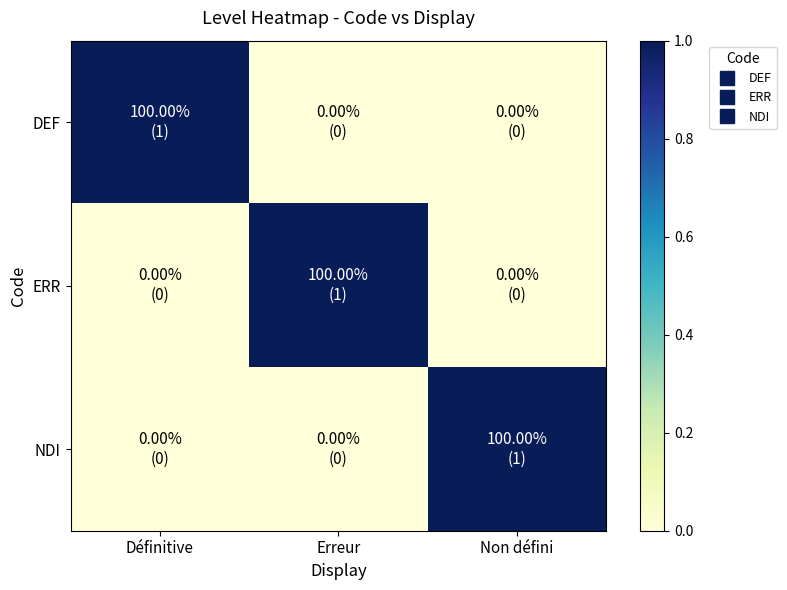

Reading right to left, what are all the values shown in this chart?

DEF: Non défini=0	Erreur=0	Définitive=1
ERR: Non défini=0	Erreur=1	Définitive=0
NDI: Non défini=1	Erreur=0	Définitive=0